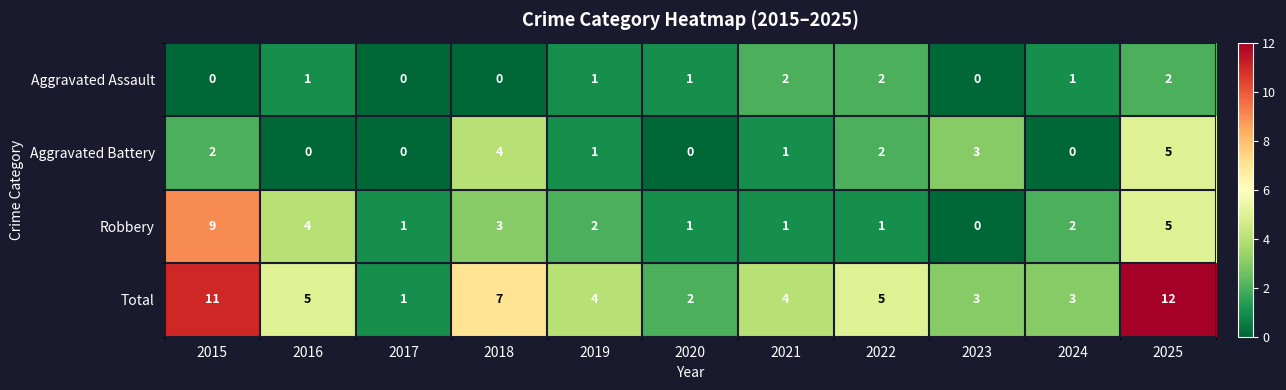

What is the difference between the maximum and minimum values in the Robbery series?

9